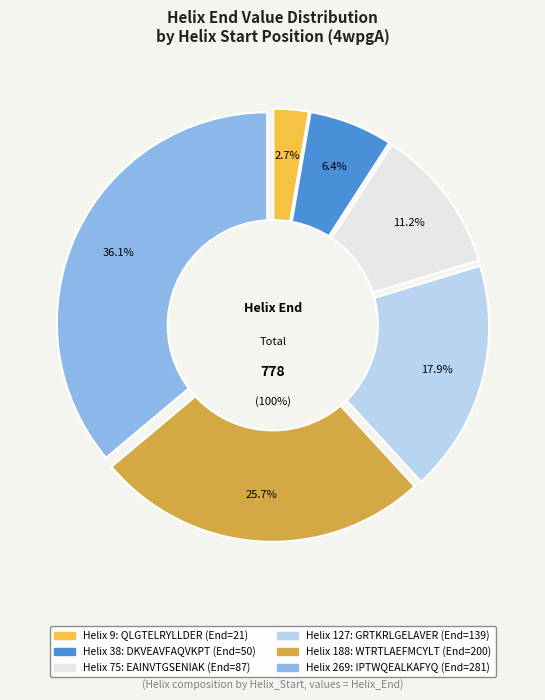

Combined, do 38 and 127 account for over 50%?

No